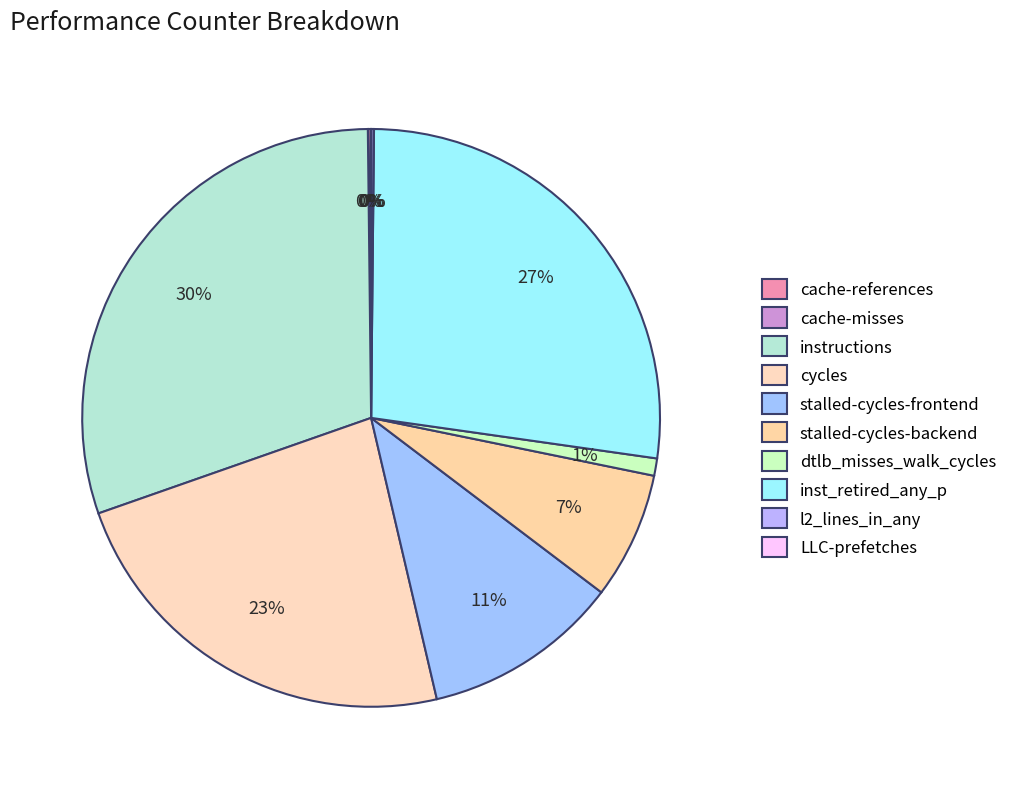

To the nearest percent, what percentage of the pie is stalled-cycles-frontend?

11%